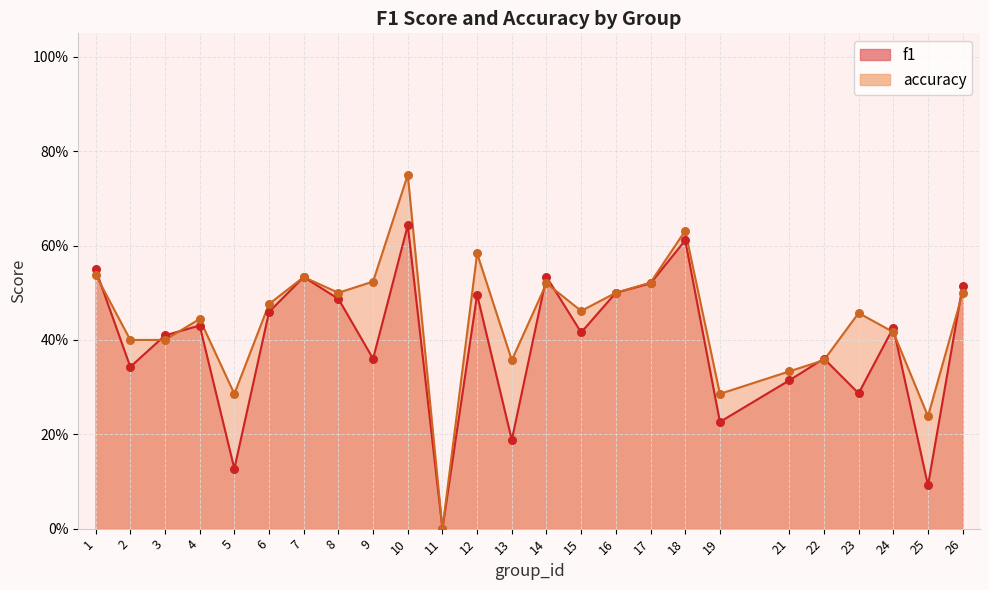

Which series has the largest total across all categories?

accuracy